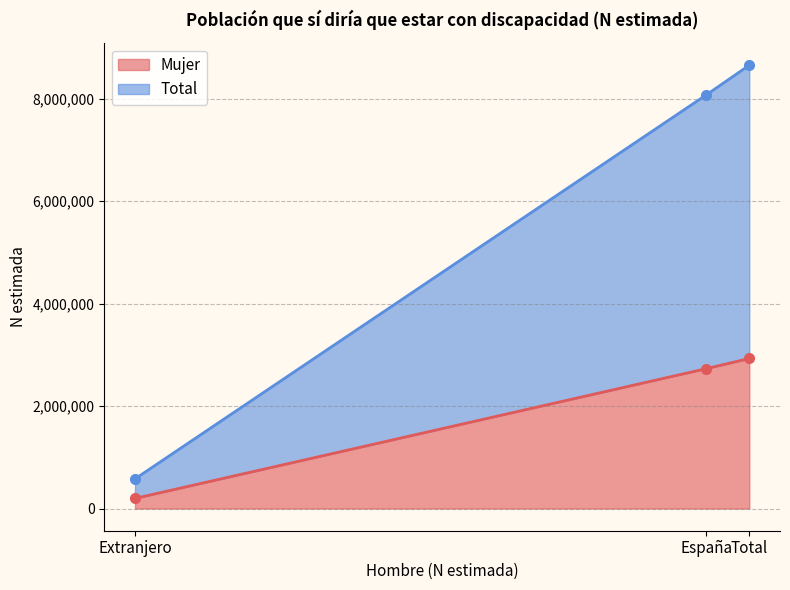

List the series in order of their peak value, lowest first.

Mujer, Total